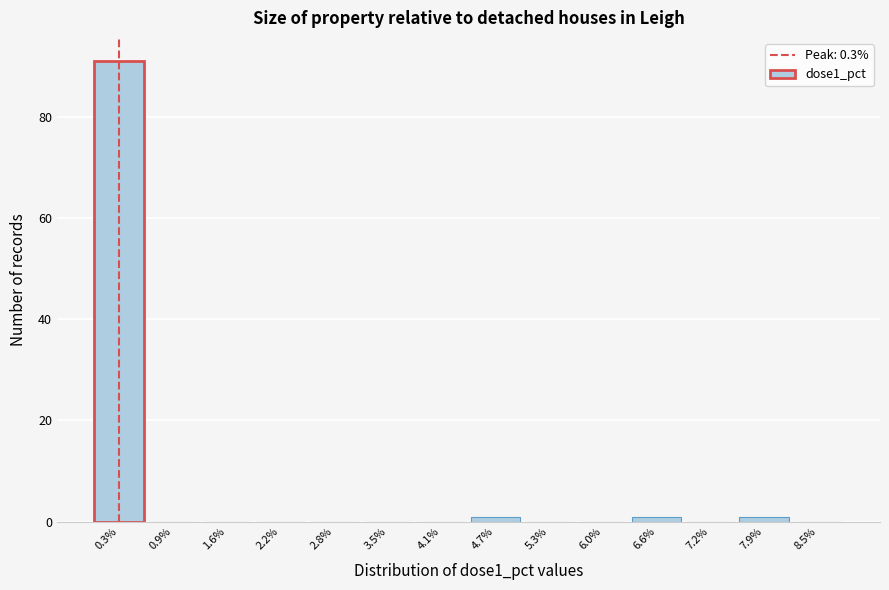

Reading left to right, transcribe this chart: for each bar, give the range it covers on the x-axis and its height. Neither the bar edges nor the heights are printed on the chart, so give them approximately, as read against the axes.

0.0 to 0.6: 92
0.6 to 1.3: 0
1.3 to 1.9: 0
1.9 to 2.5: 0
2.5 to 3.1: 0
3.1 to 3.8: 0
3.8 to 4.4: 0
4.4 to 5.0: under 2
5.0 to 5.7: 0
5.7 to 6.3: 0
6.3 to 6.9: under 2
6.9 to 7.5: 0
7.5 to 8.2: under 2
8.2 to 8.8: 0